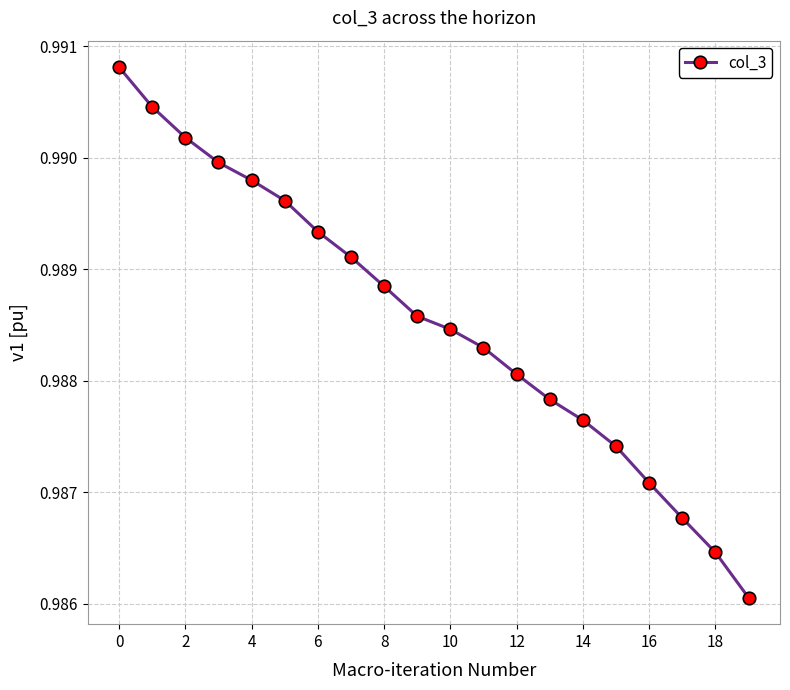

True or false: the data has more than 0 interior local peaks.

False